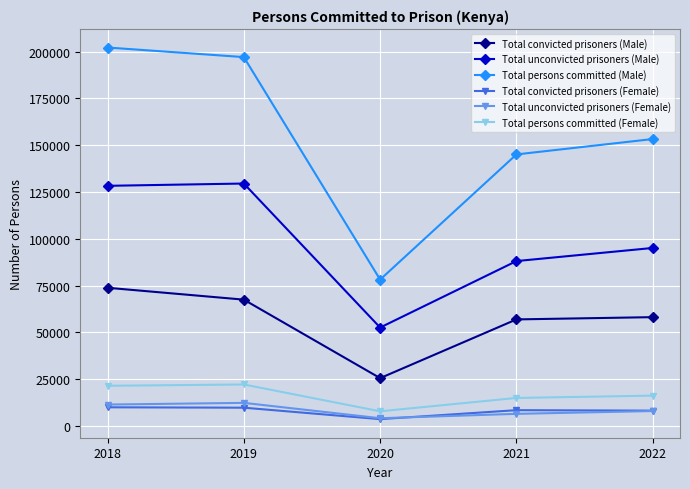

What is the value of the Total persons committed (Female) point at the 2nd from the left?

22213